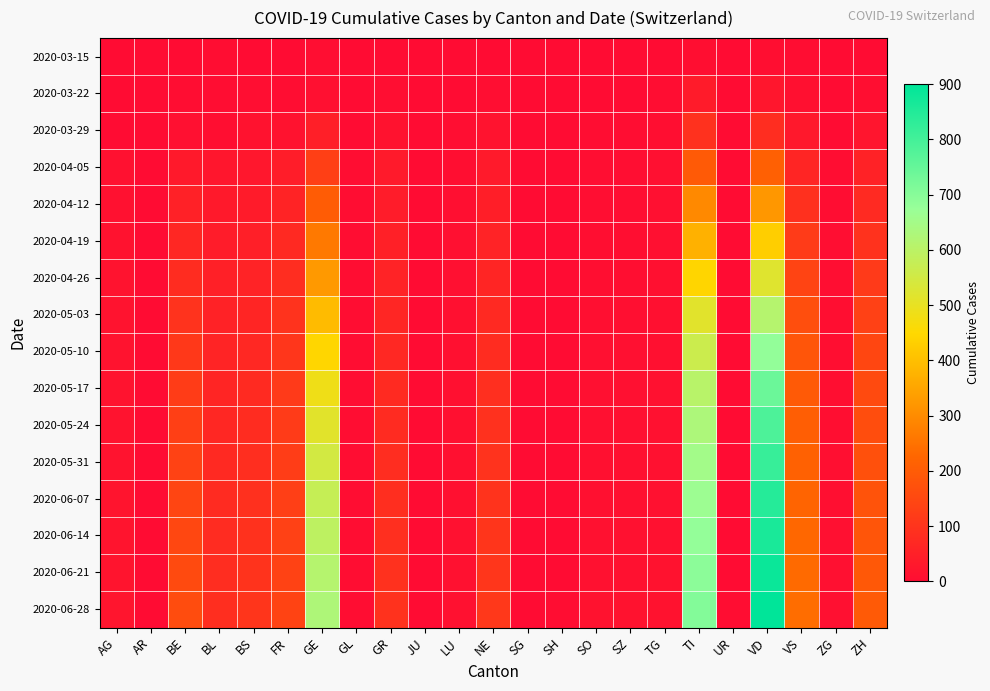

Which series has the largest range (max minus min)?

2020-06-28